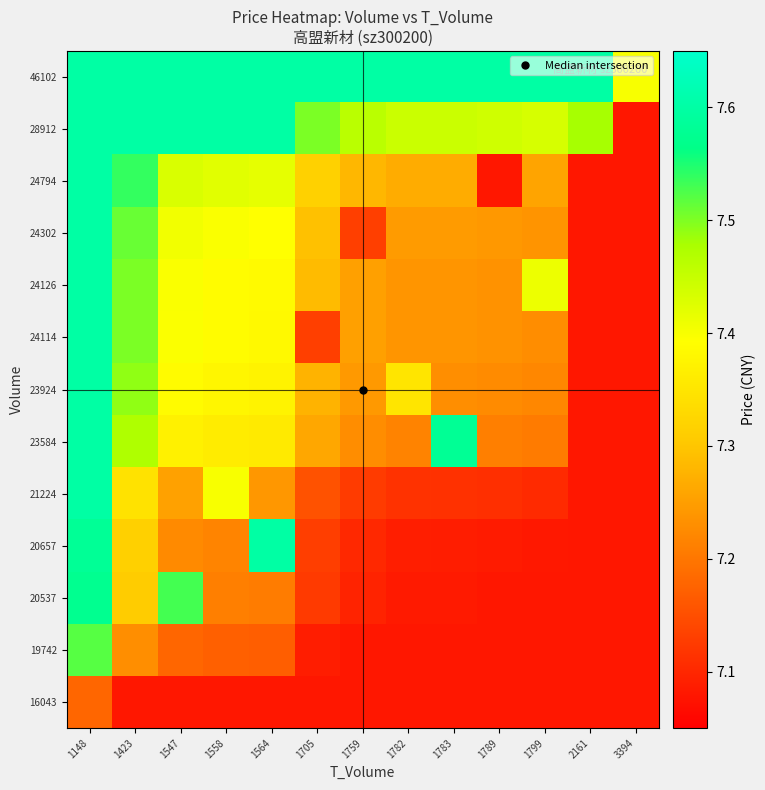

What is the total value across all series at 1558?

95.6